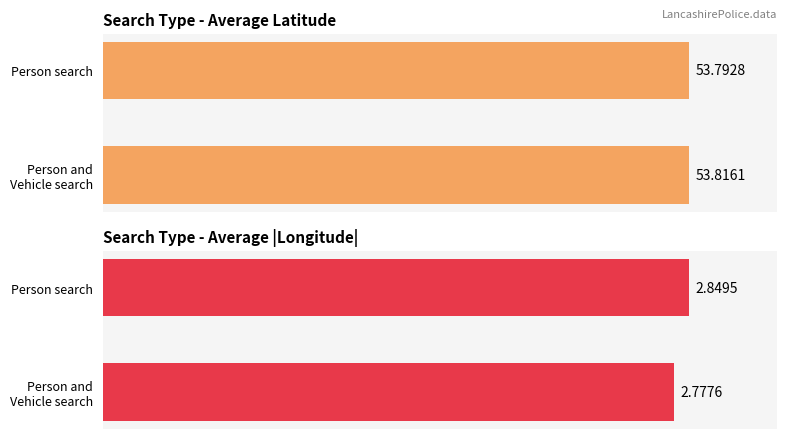

List the labels in order of Person search value, largest first.

Person and Vehicle search, Person search